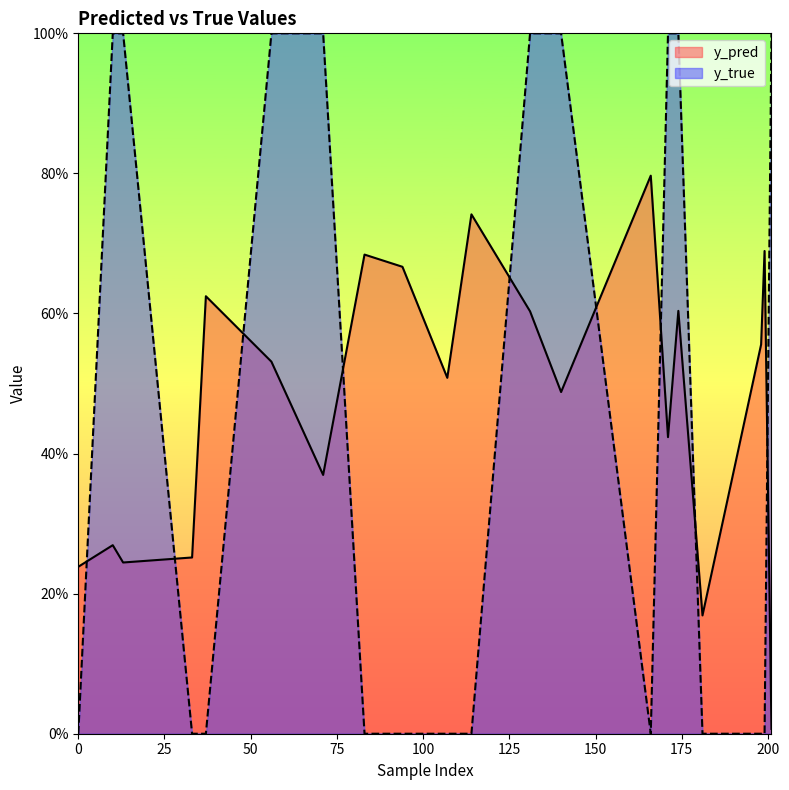

Rank the series by their maximum value, from highest to lowest.

y_true, y_pred